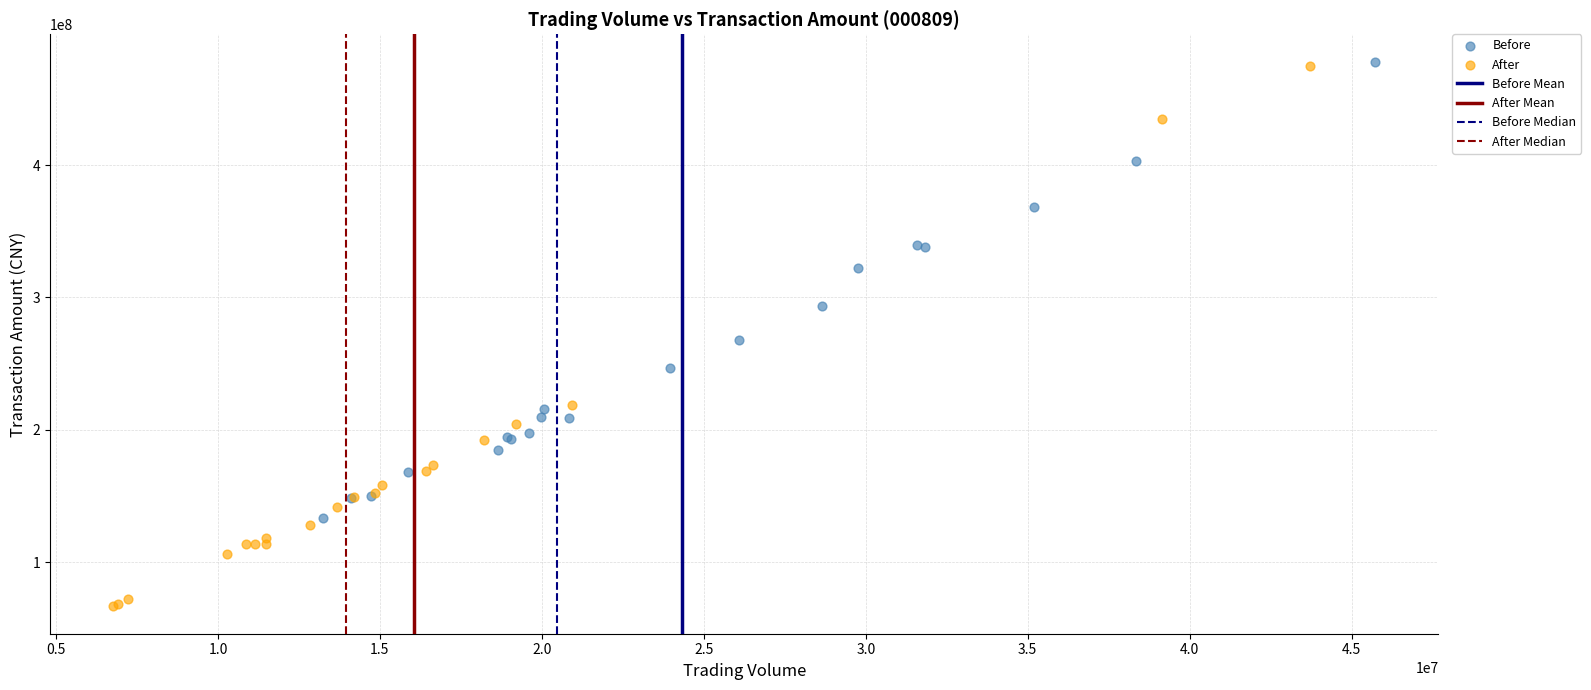

Which series reaches the minimum Y coordinate?

After